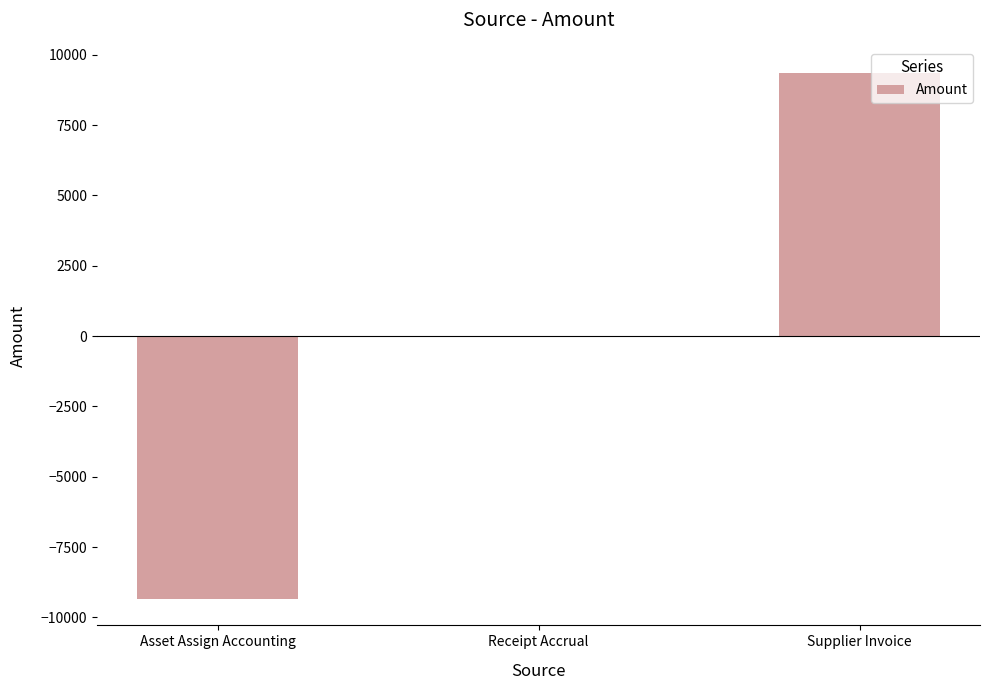

The value at Receipt Accrual is 9374.5. True or false?

False